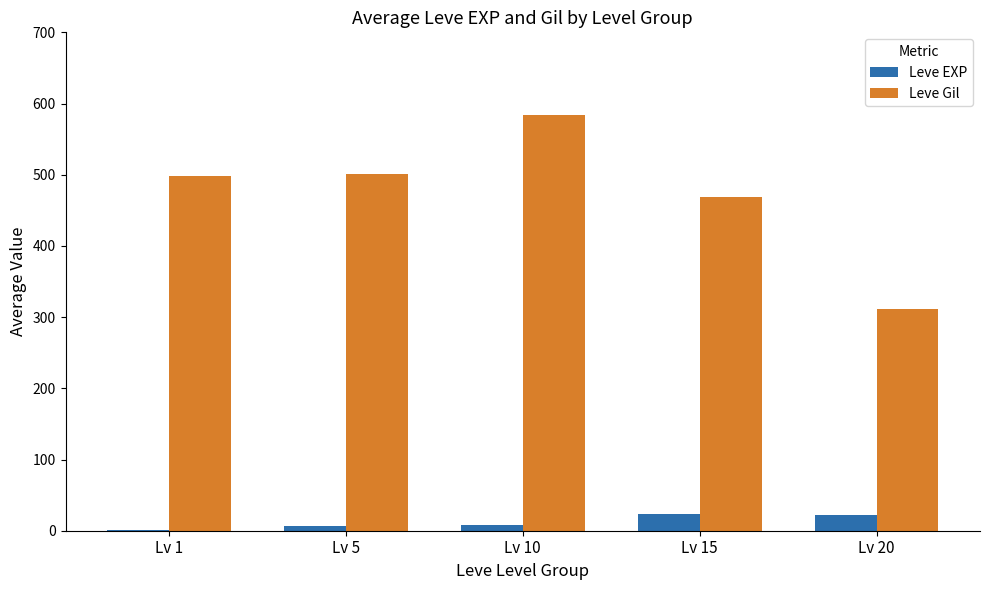

What is the difference between the Leve Gil values at Lv 1 and Lv 20?

186.7